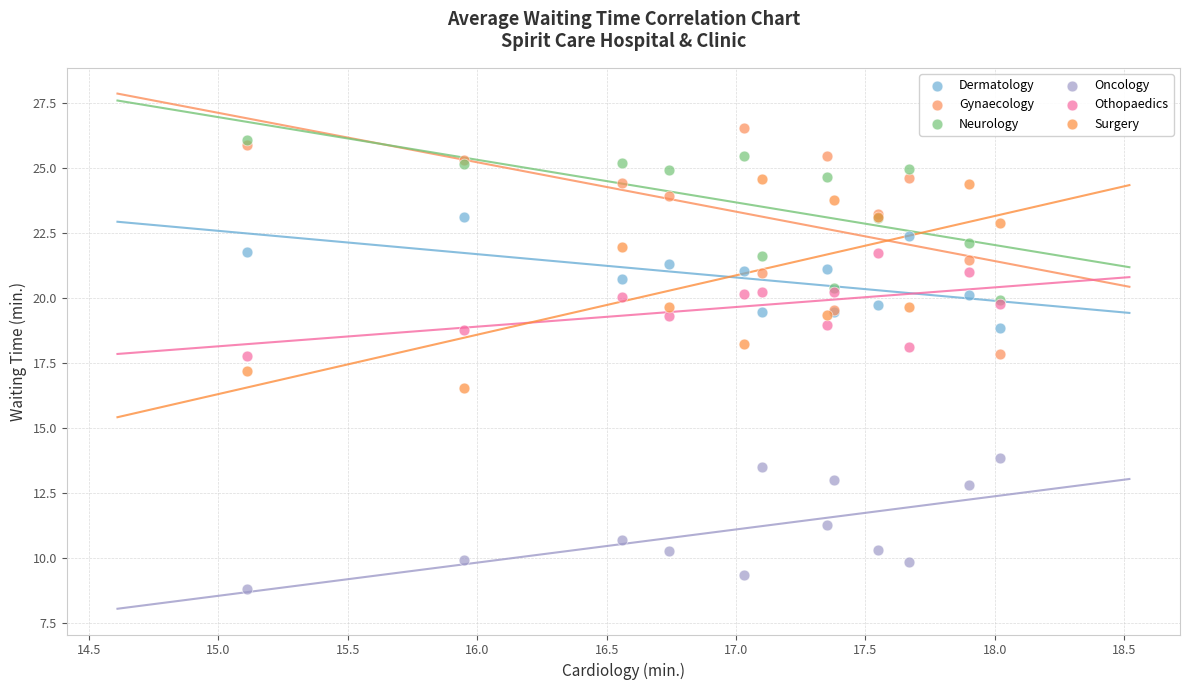

Which series has the largest Y range (max minus min)?

Gynaecology